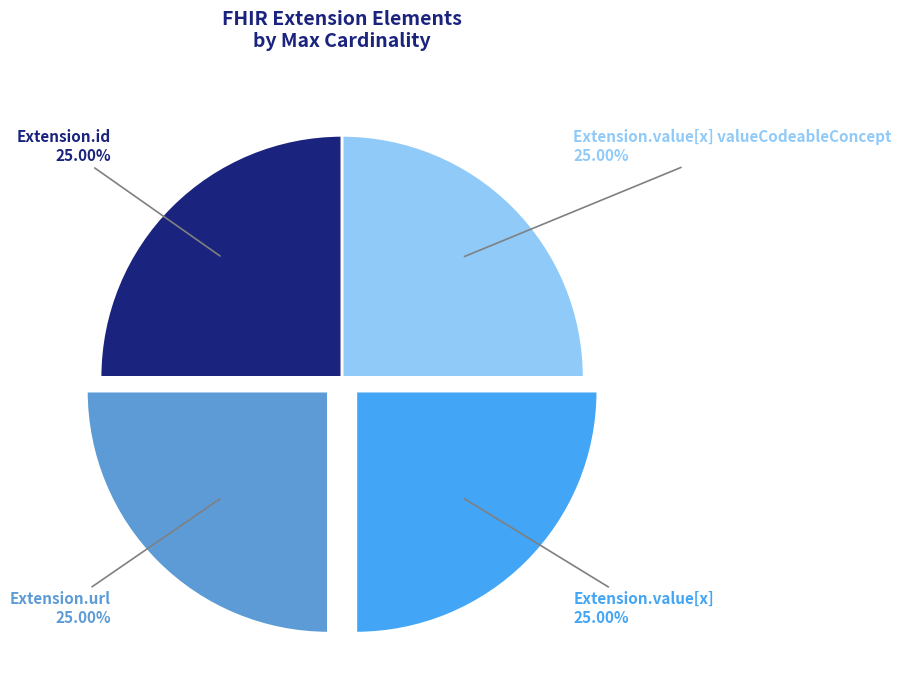

Is there a majority slice in this chart?

No